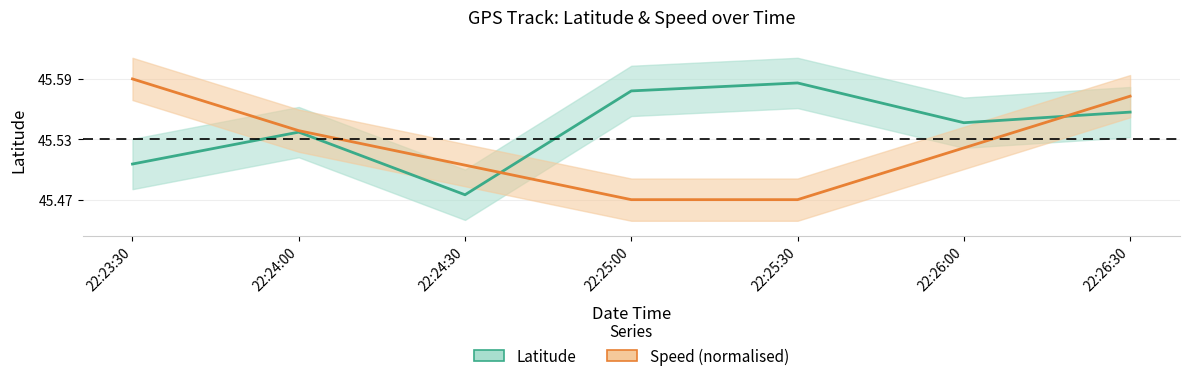

Reading left to right, transcribe all the data shown in this chart.

Latitude: 45.5	45.5	45.5	45.6	45.6	45.5	45.6
Speed: 45.6	45.5	45.5	45.5	45.5	45.5	45.6